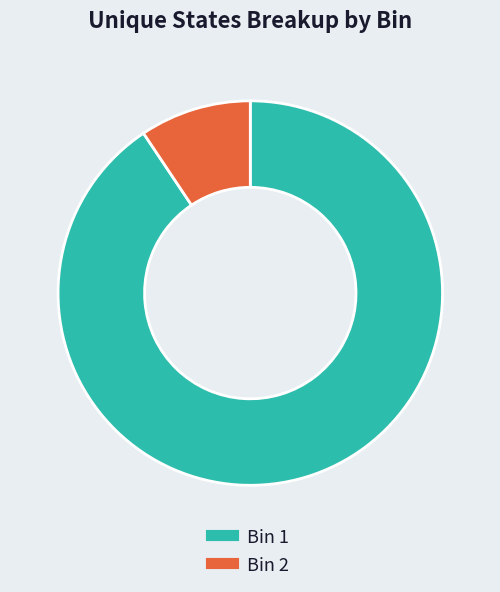

Does any single category account for the majority?

Yes